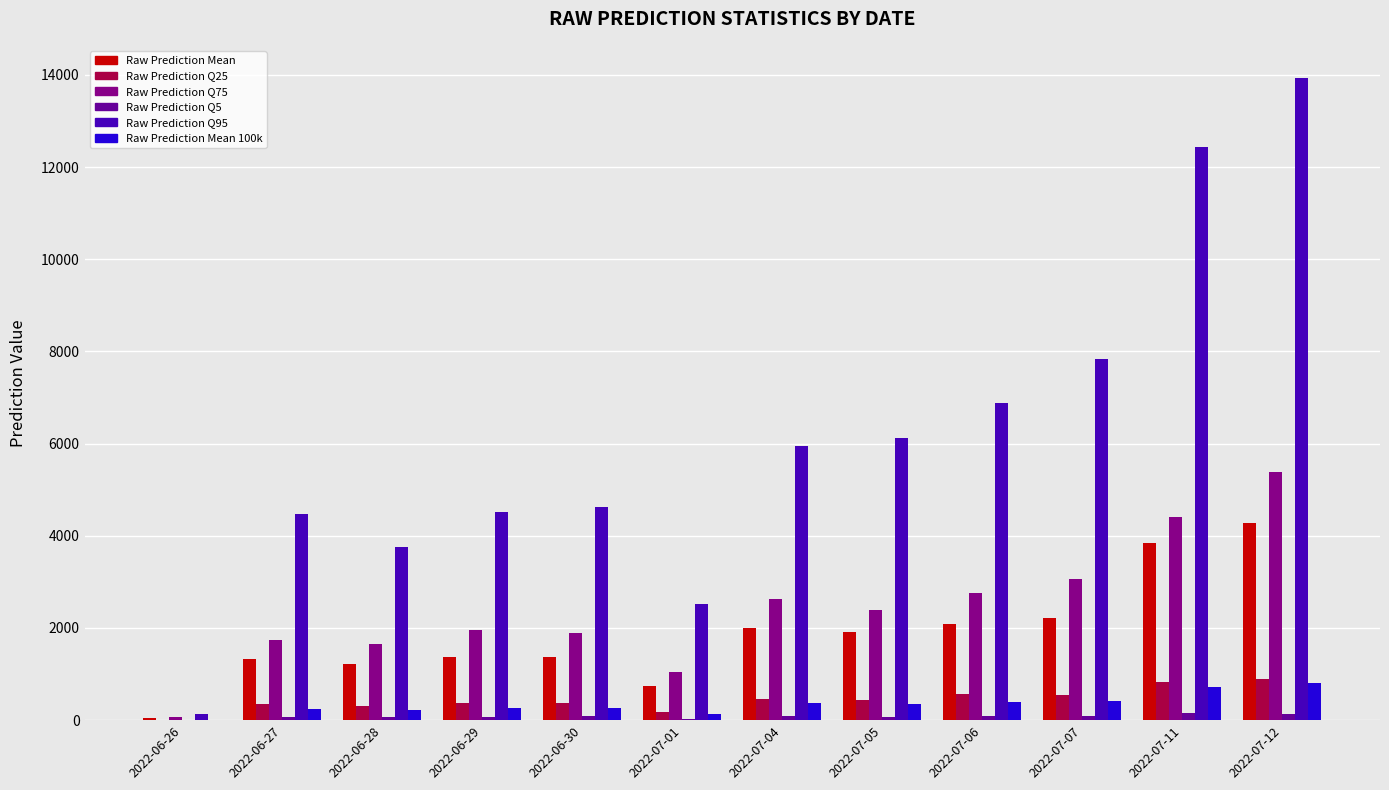

Does the chart contain stacked bars?

No